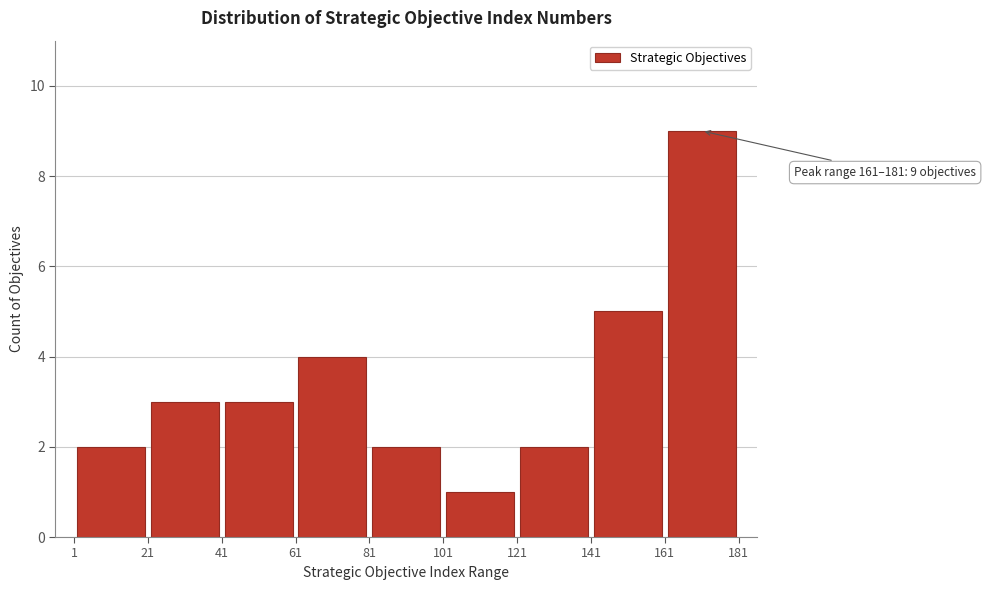

Which range on the x-axis has the tallest bar?

161 to 181